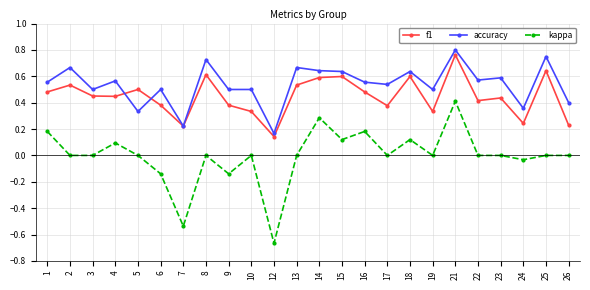

Which series has the largest range (max minus min)?

kappa